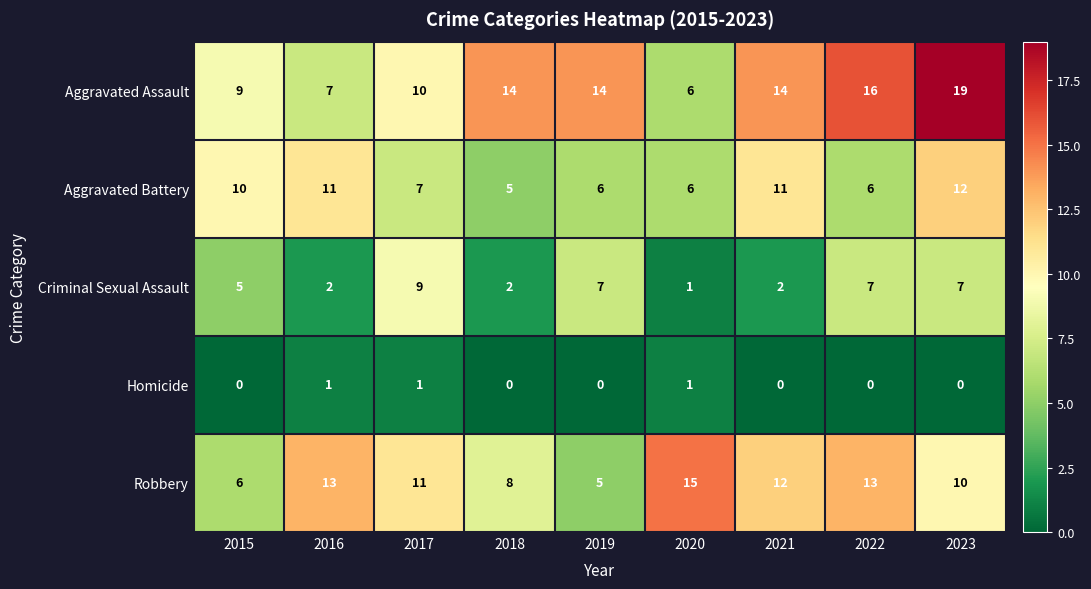

The value of Homicide at 2021 is -1. True or false?

False